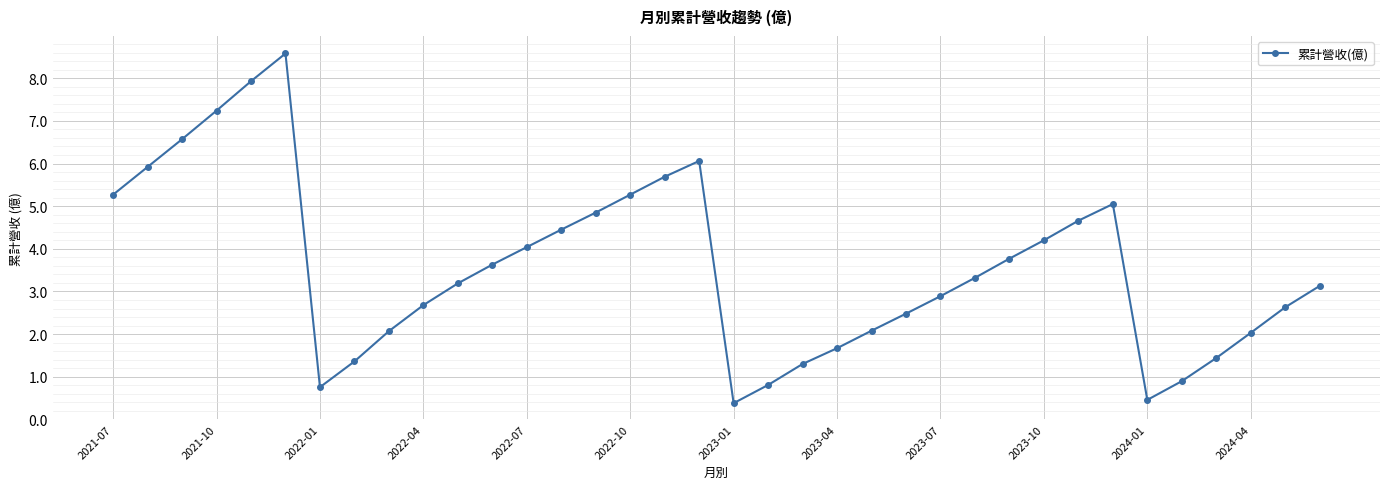

What is the smallest value displayed?

0.4